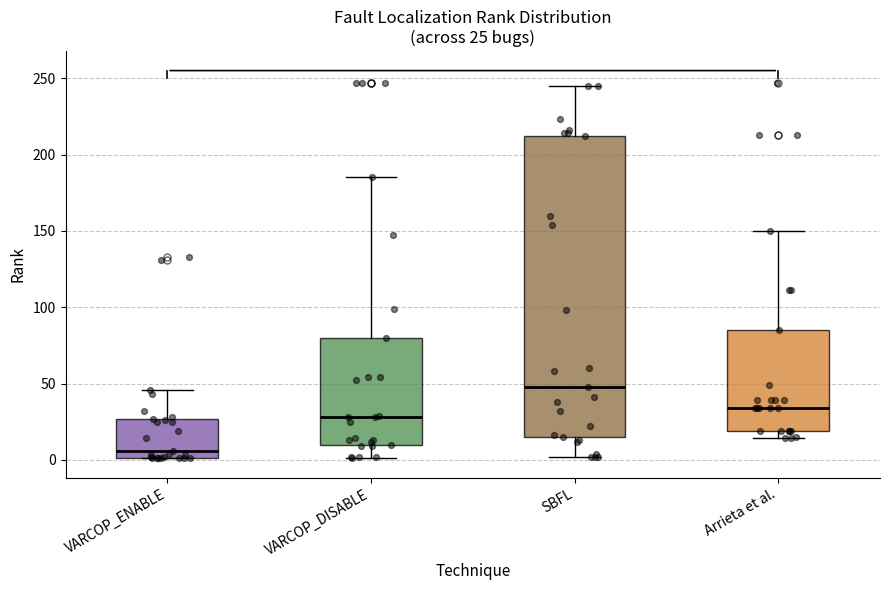

Comparing the boxes themselves (not the whiskers), which one is the tallest?

SBFL